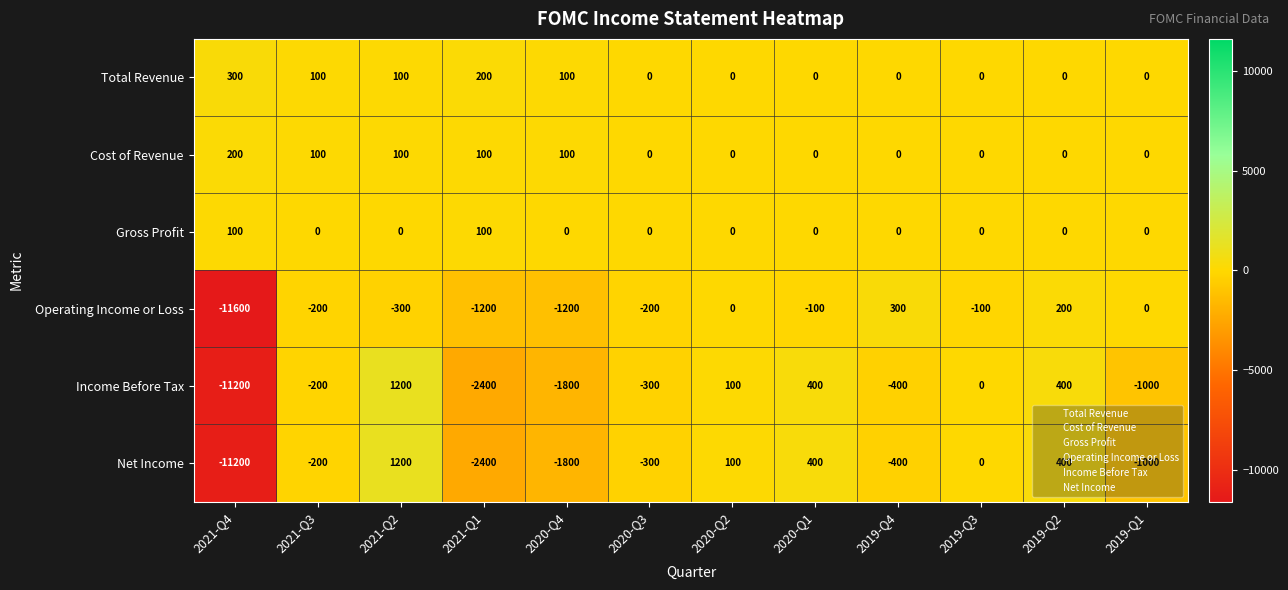

At which label is Income Before Tax closest to -5000?

2021-Q1